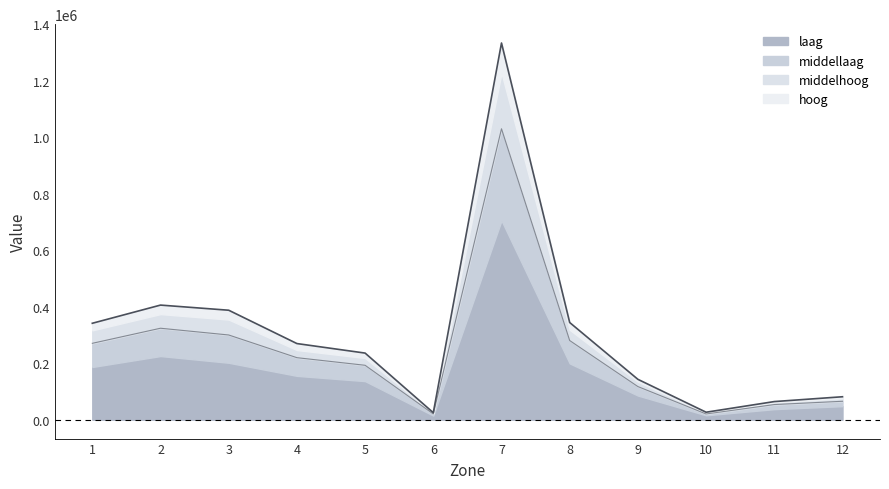

Reading left to right, transcribe all the data shown in this chart.

hoog_line: 341685.8	406075.2	387876.1	269836.3	236088.1	24999.9	1334288.4	344320.9	143118.8	26644.3	64367.3	81447.0
middellaag_line: 270692.0	324105.2	300183.4	219824.0	192871.5	20472.2	1030532.2	280516.9	117482.6	20501.6	53790.6	65450.4